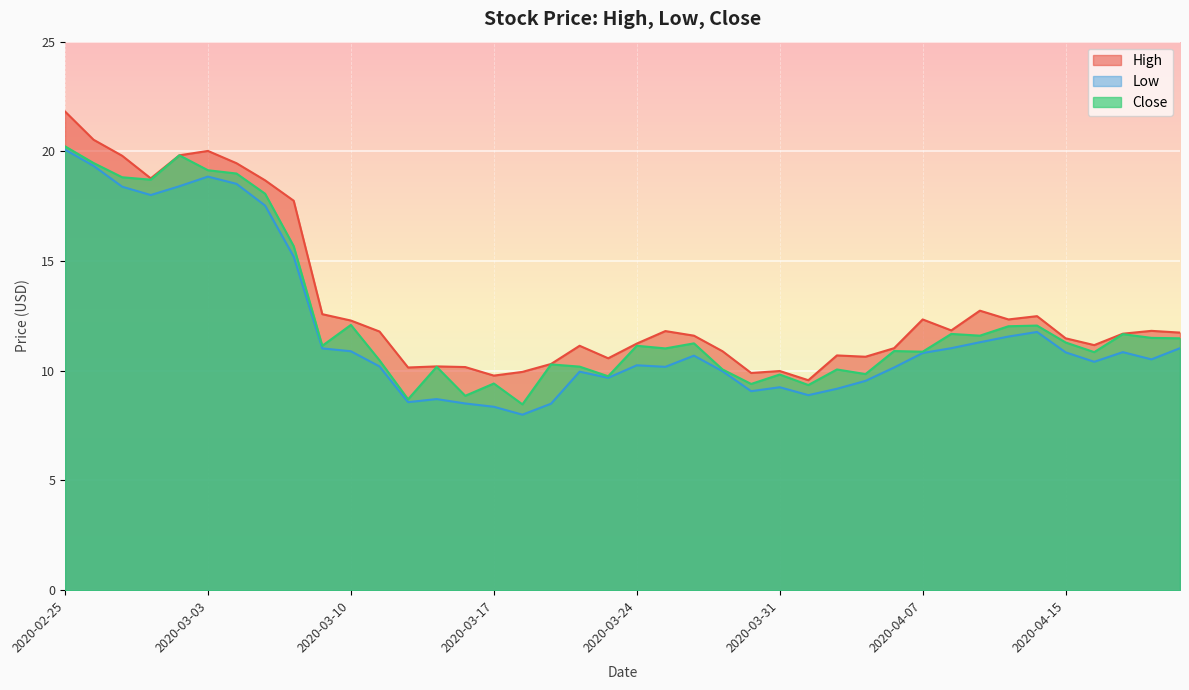

Rank the series at 2020-03-04 from highest to lowest value.

High, Close, Low